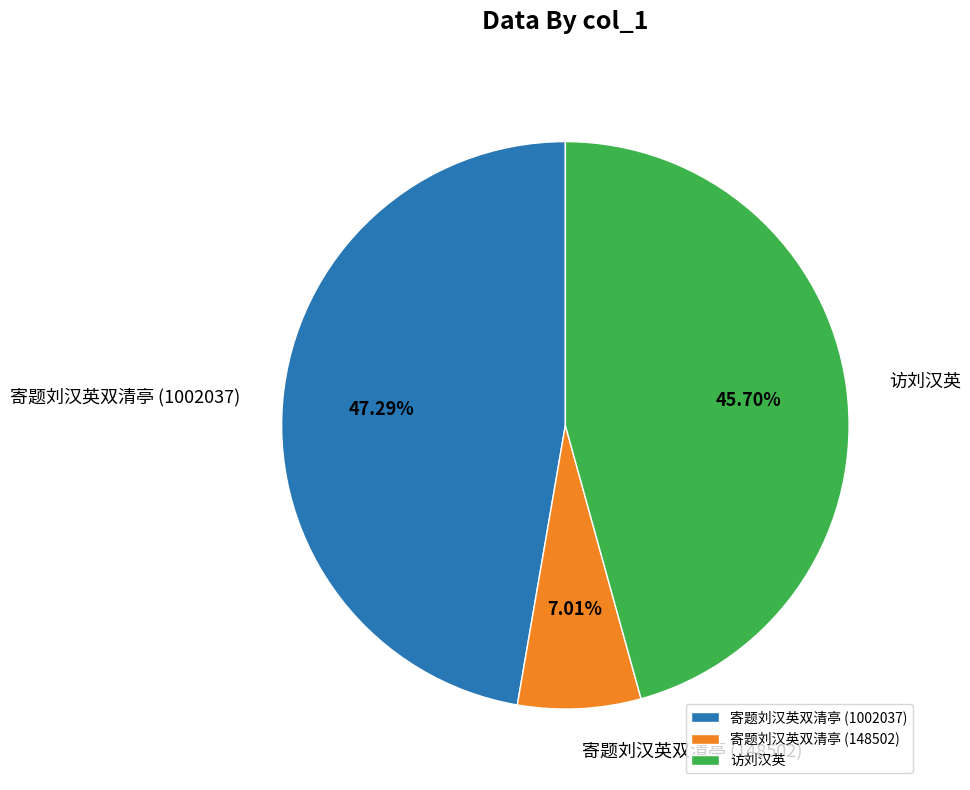

To the nearest percent, what is the average slice percentage?

33%